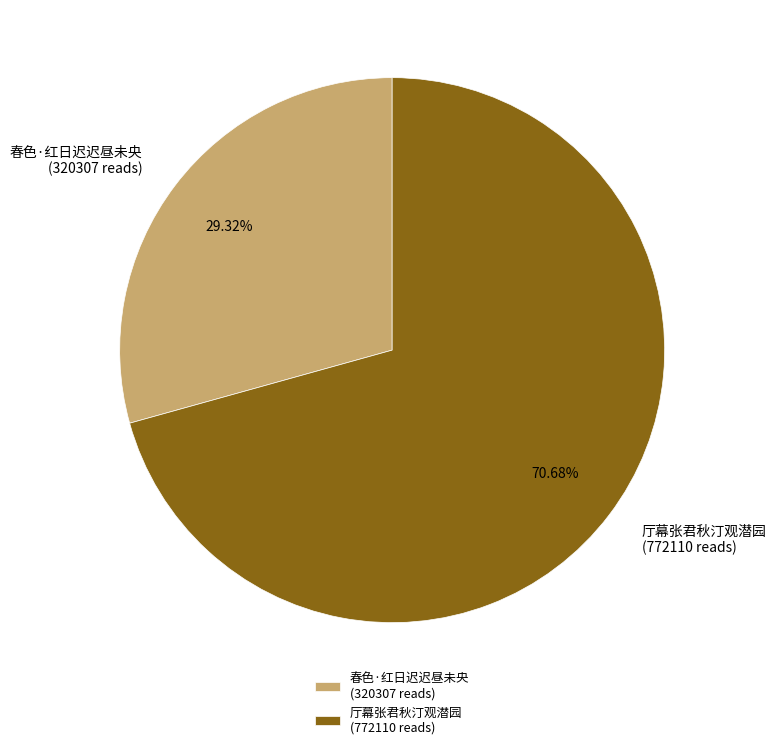

Between 厅幕张君秋汀观潜园 (772110 reads) and 春色·红日迟迟昼未央 (320307 reads), which is larger?

厅幕张君秋汀观潜园 (772110 reads)